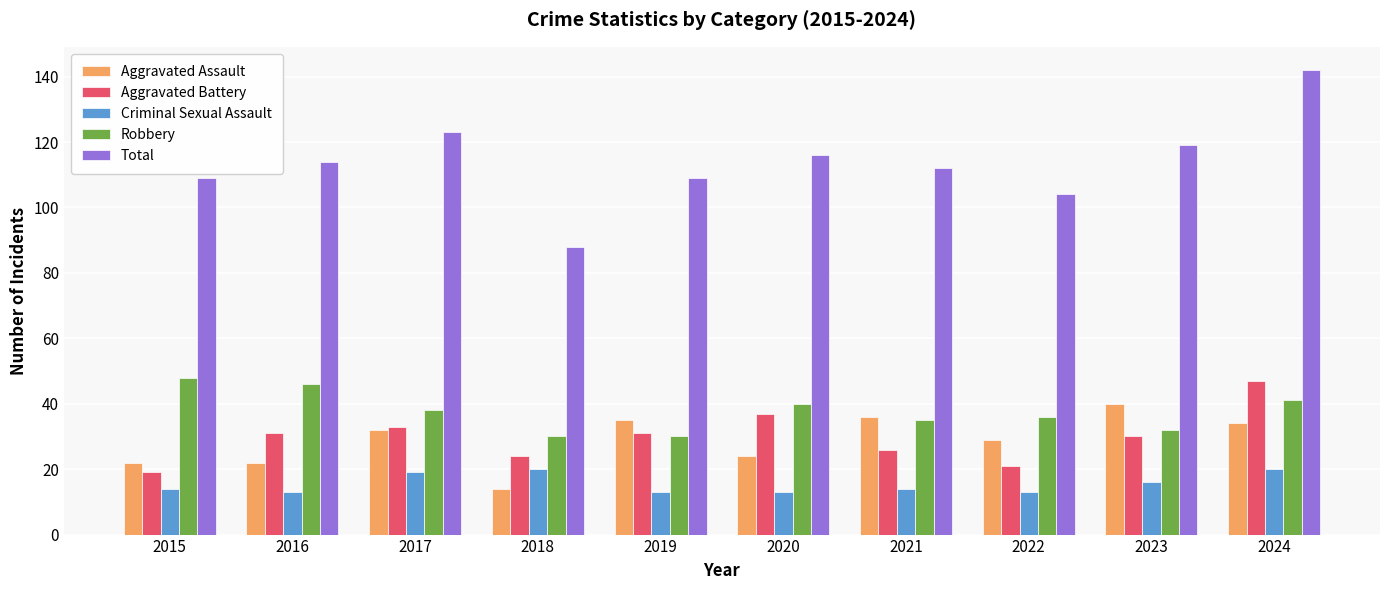

Reading left to right, extract all data points from this chart.

Aggravated Assault: 22	22	32	14	35	24	36	29	40	34
Aggravated Battery: 19	31	33	24	31	37	26	21	30	47
Criminal Sexual Assault: 14	13	19	20	13	13	14	13	16	20
Robbery: 48	46	38	30	30	40	35	36	32	41
Total: 109	114	123	88	109	116	112	104	119	142